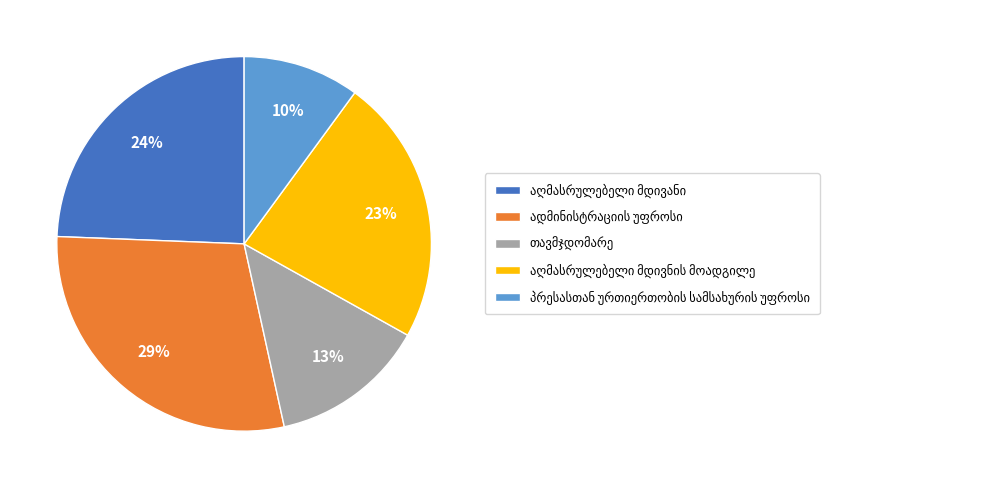

To the nearest percent, what is the average slice percentage?

20%